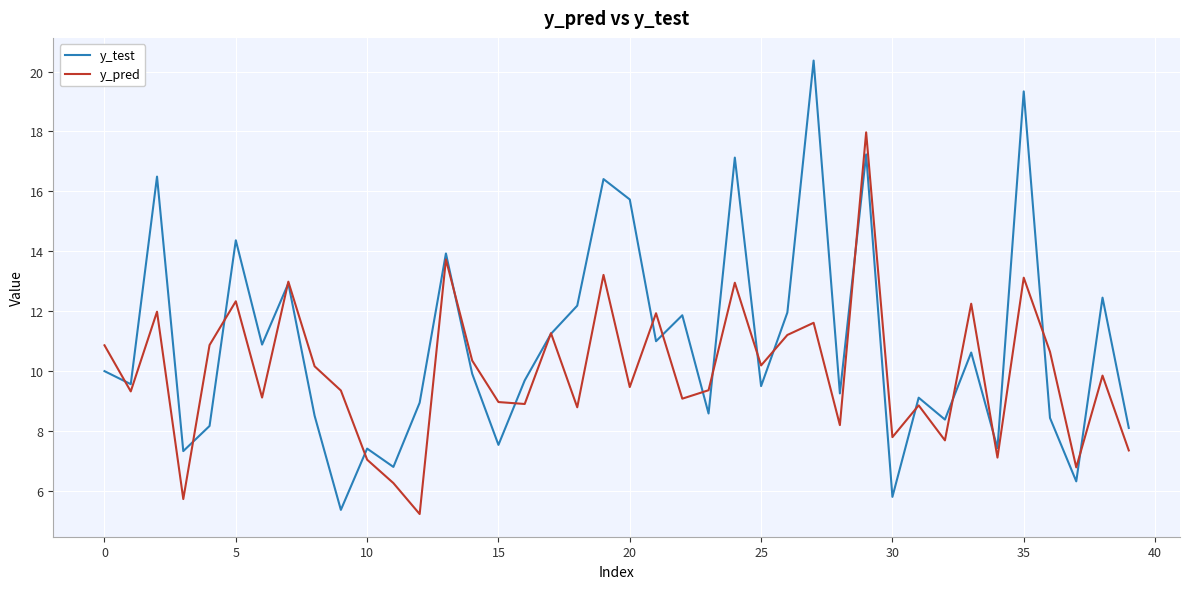

List the series in order of their peak value, highest first.

y_test, y_pred